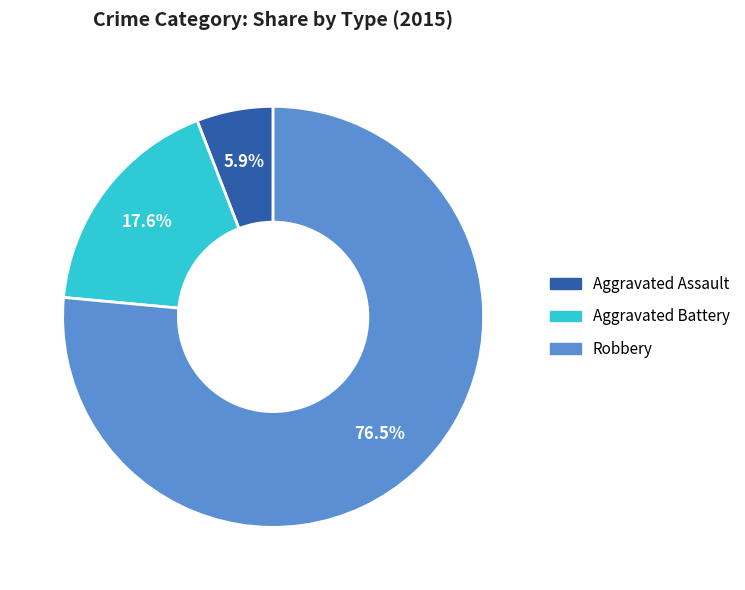

True or false: Aggravated Battery accounts for 27% of the total.

False